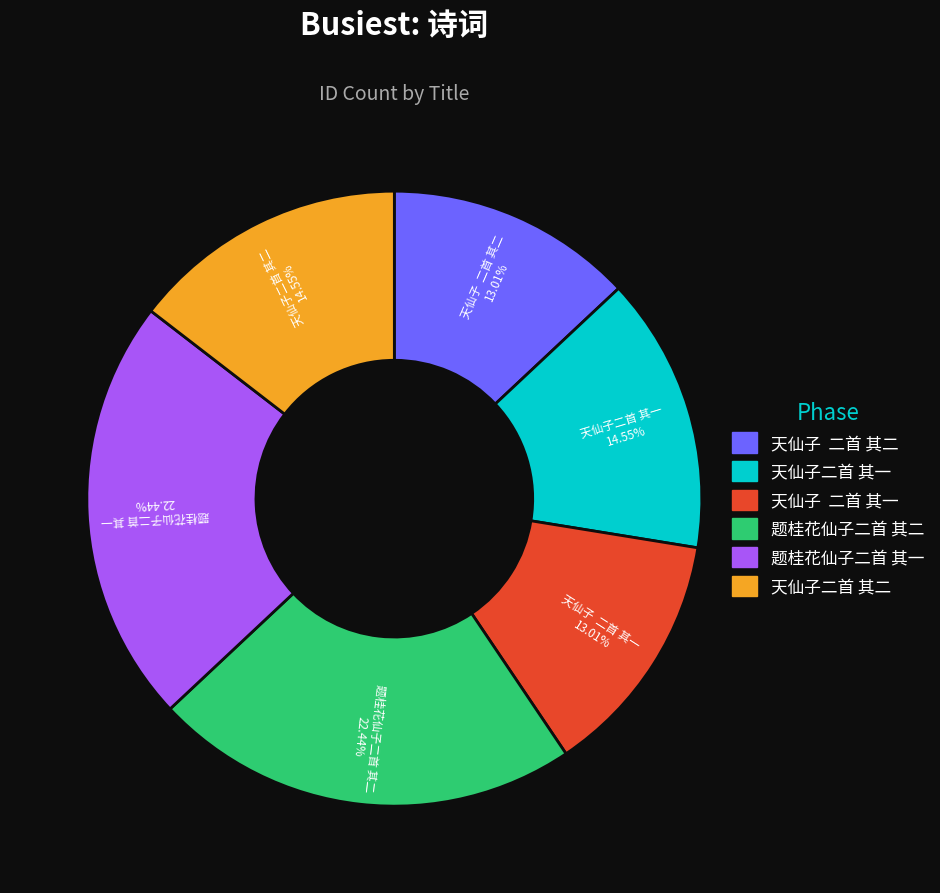

Does 天仙子二首 其一 account for over 50% of the chart?

No